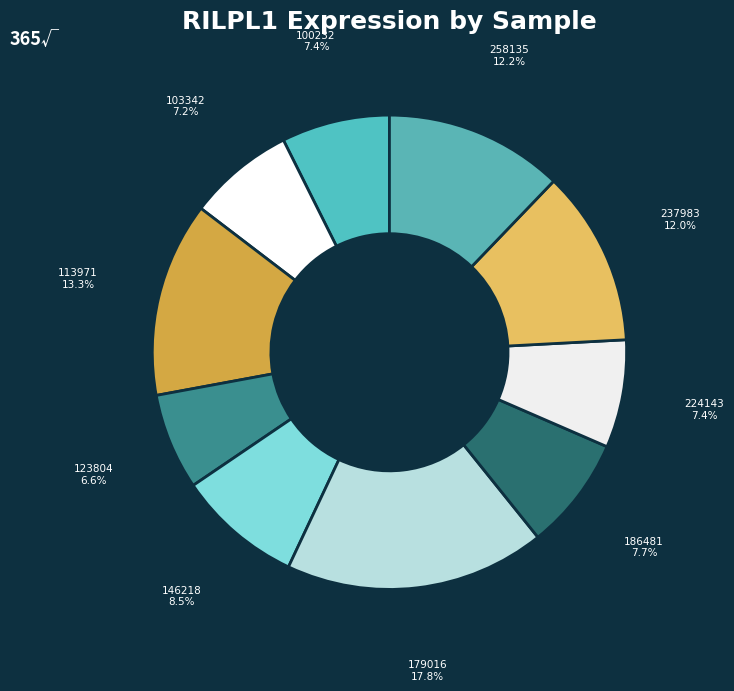

Which category has the smallest portion of the pie?

123804